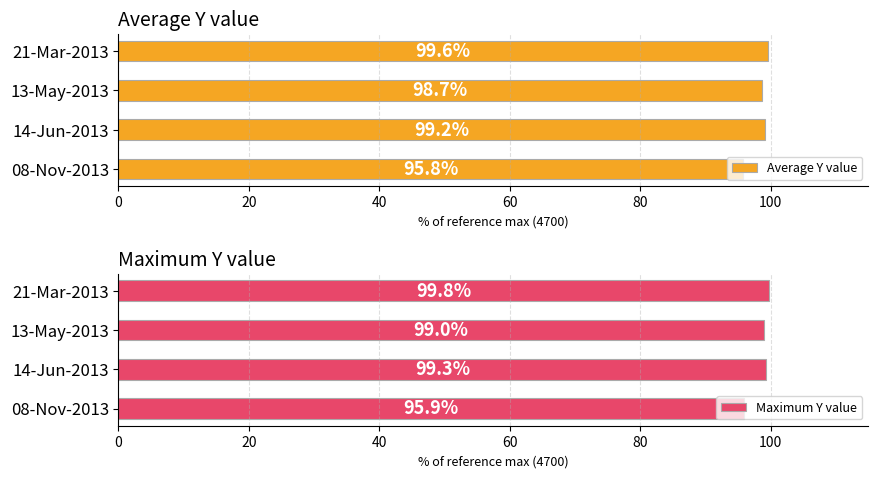

What is the minimum value shown in the chart?

95.8